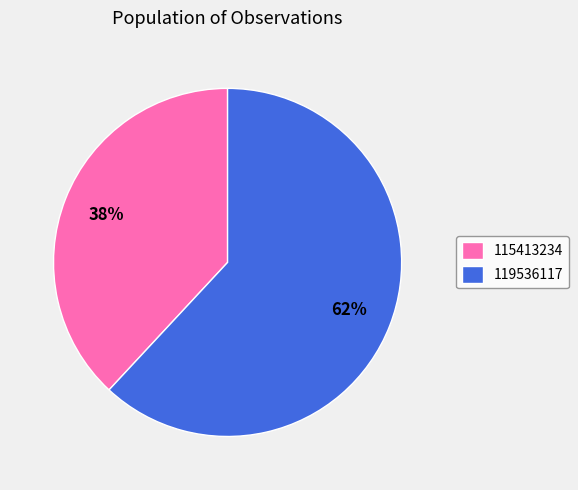

Do 115413234 and 119536117 together represent more than half of the pie?

Yes